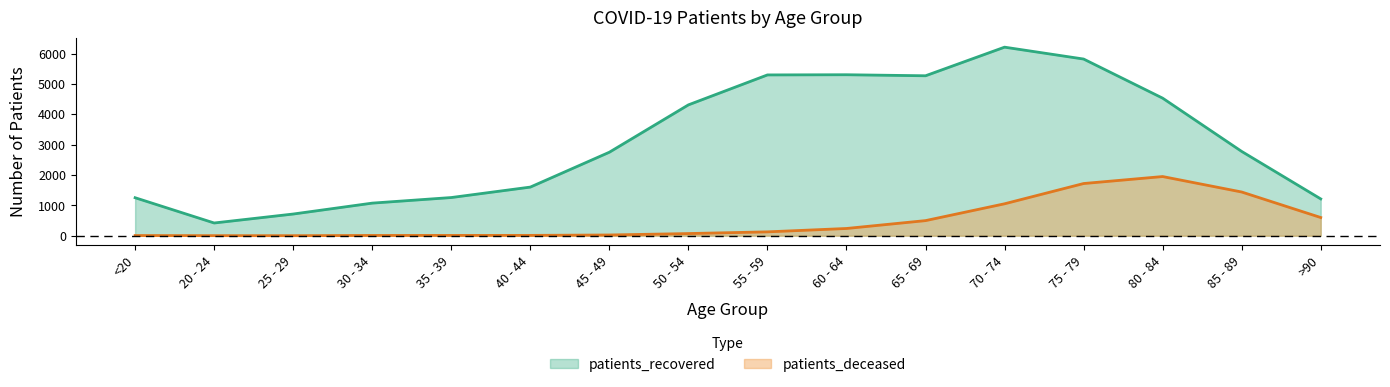

List the series in order of their peak value, highest first.

patients_recovered, patients_deceased